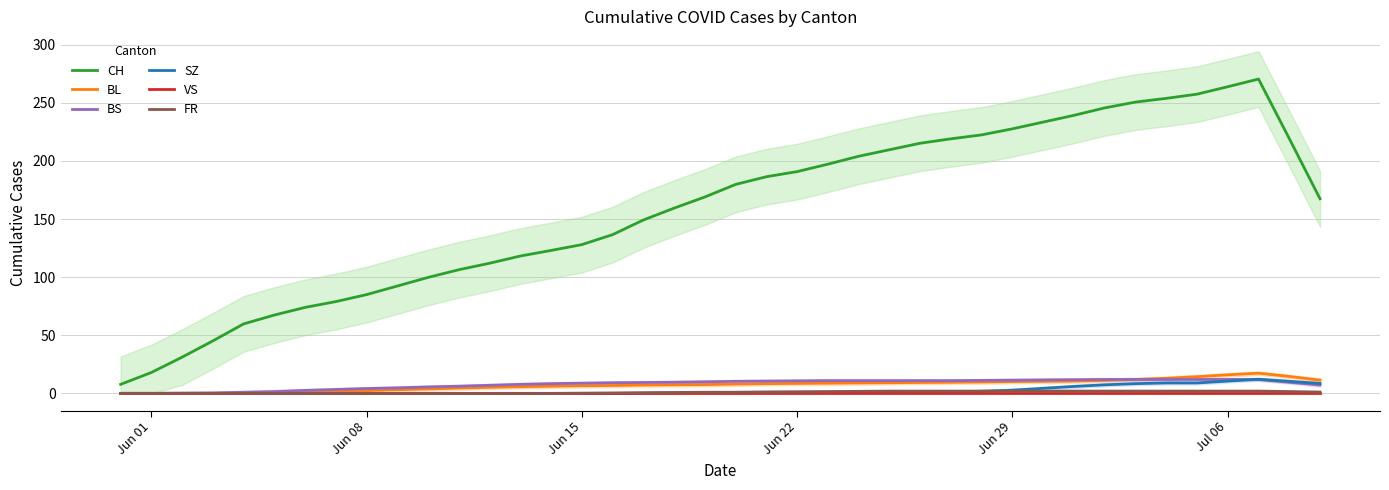

What is the difference between the second highest and minimum values in the SZ series?

10.6